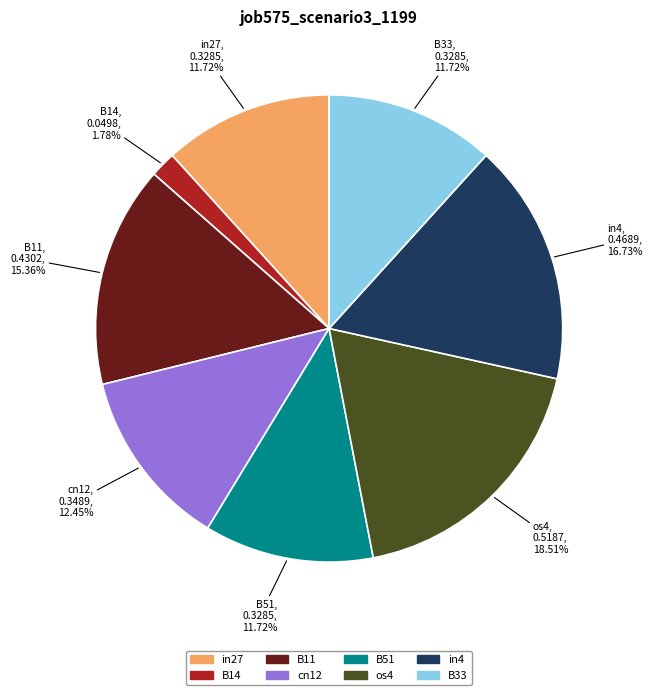

To the nearest percent, what is the average slice percentage?

12%